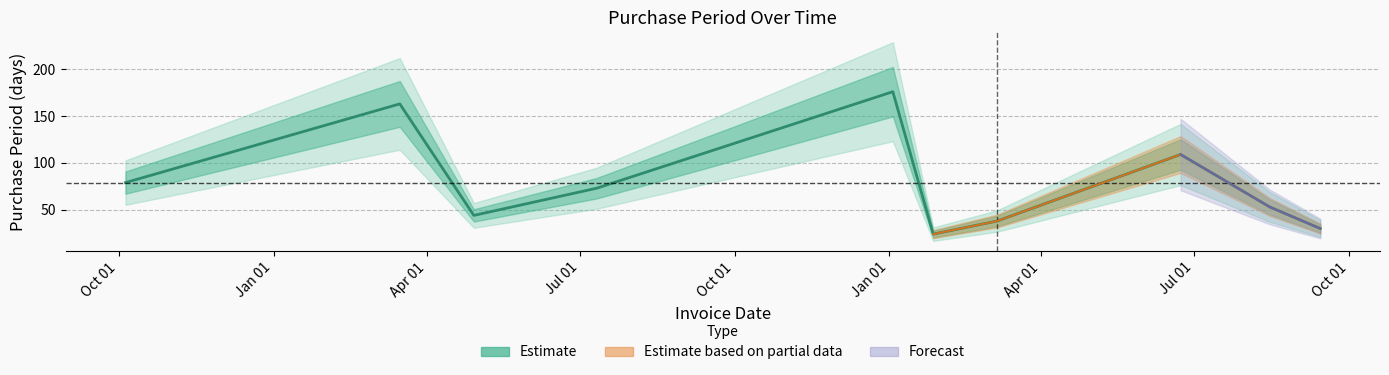

Approximately how many times larger is the value at Oct 01 compared to Apr 01?

1.2